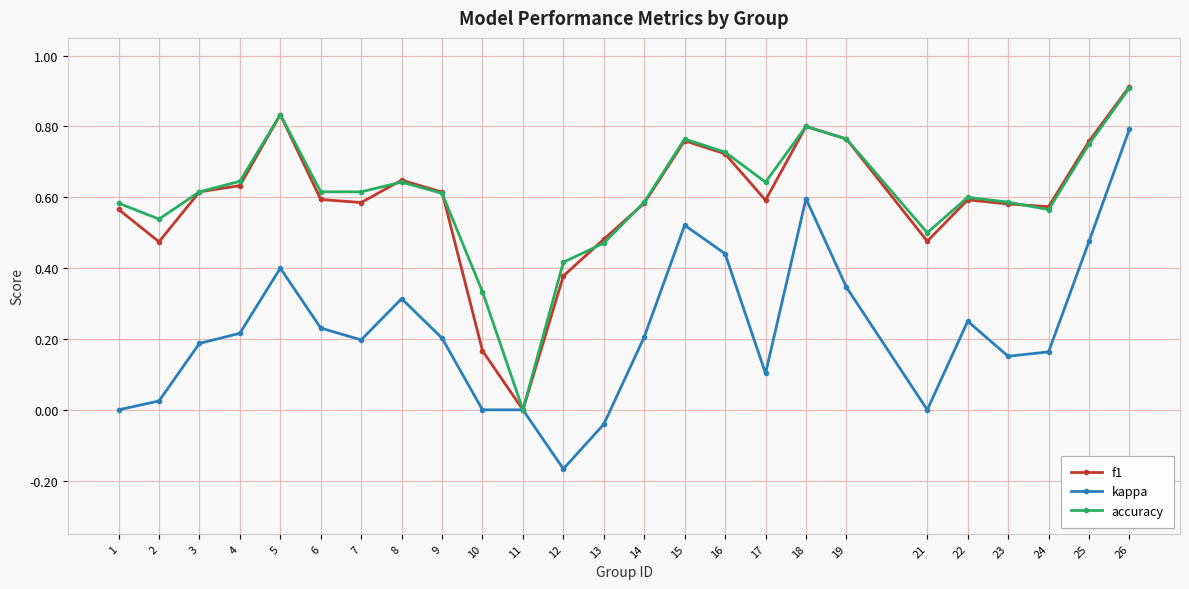

Does the chart display data point markers on the line(s)?

Yes